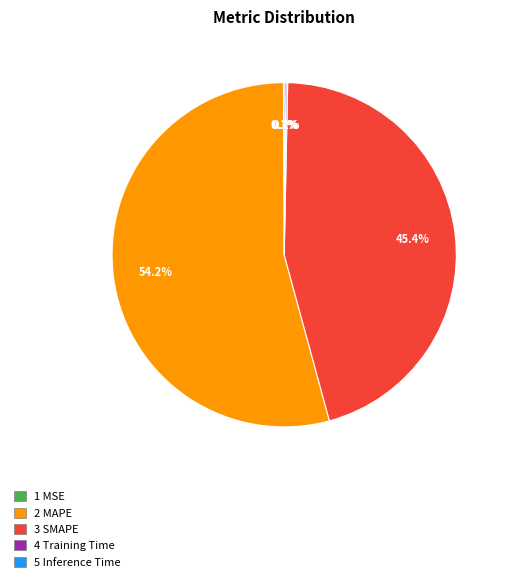

What is the largest slice in the pie chart?

2 MAPE